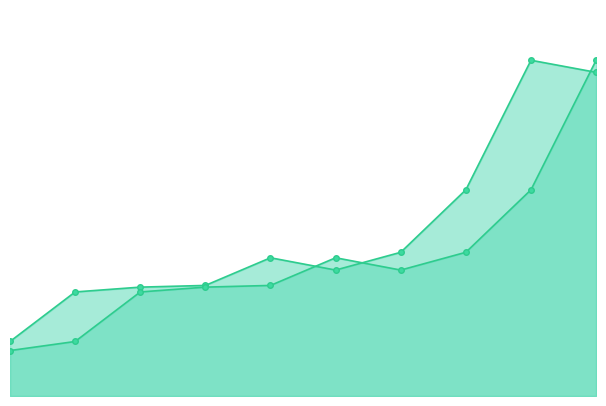

How many categories are shown in the chart?

10